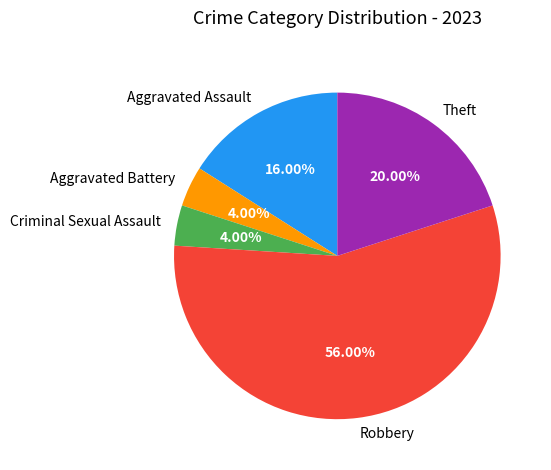

Combined, do Theft and Criminal Sexual Assault account for over 50%?

No